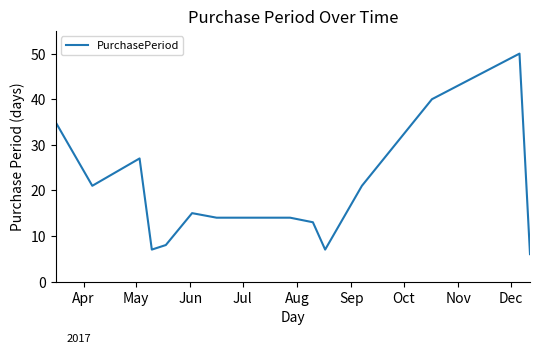

What is the smallest value displayed?

6